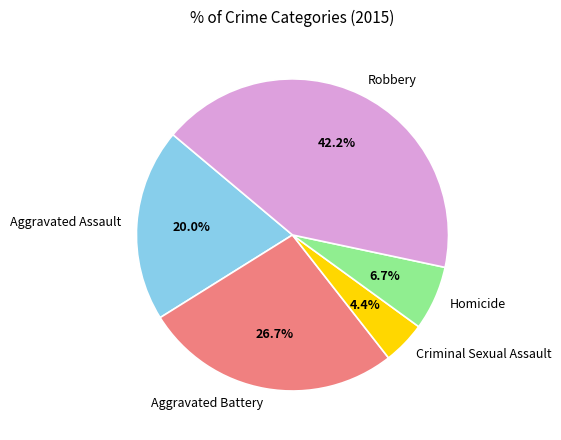

The Criminal Sexual Assault slice represents 4% of the pie. True or false?

True